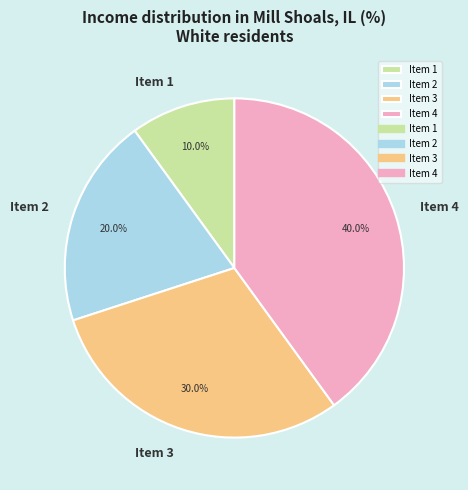

Do Item 4 and Item 3 together represent more than half of the pie?

Yes